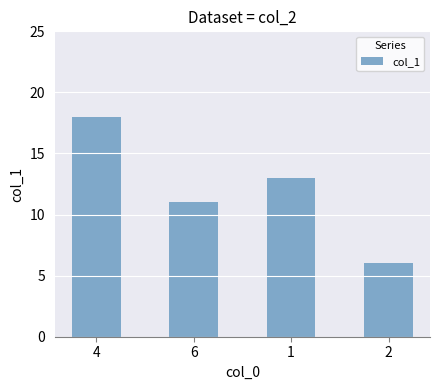

How many values are between 11 and 18?

3